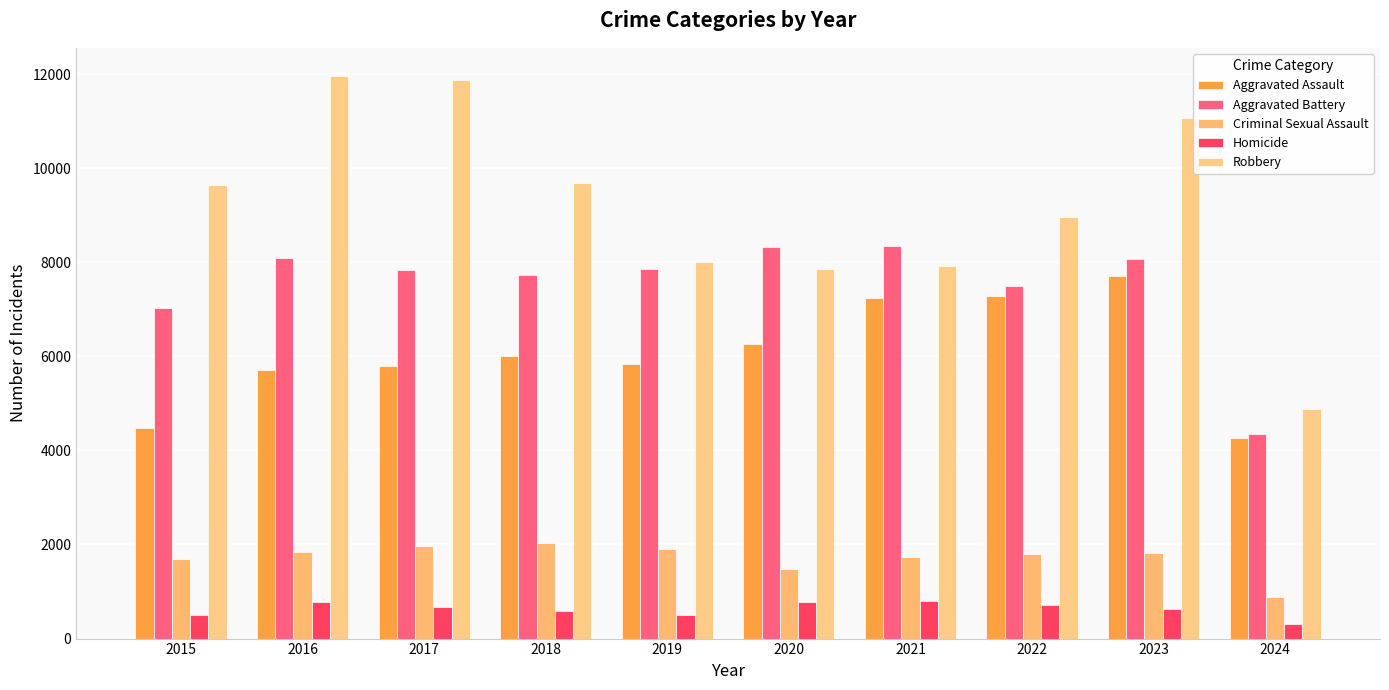

What is the value of the Robbery bar at the 3rd from the left?

11880